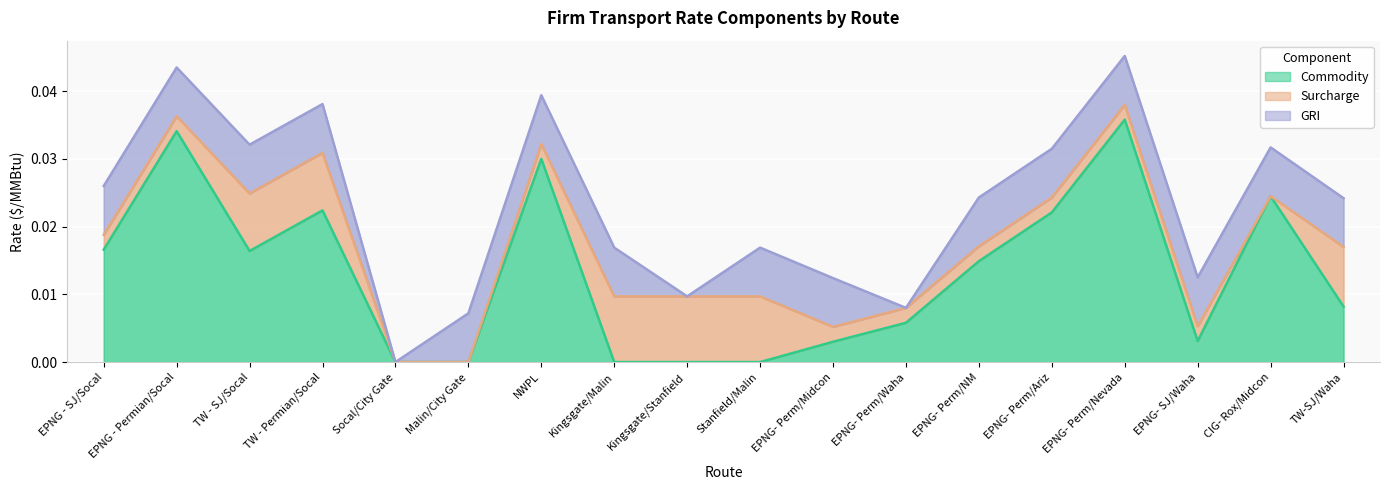

True or false: Surcharge has a value of 0.0 at Socal/City Gate.

True